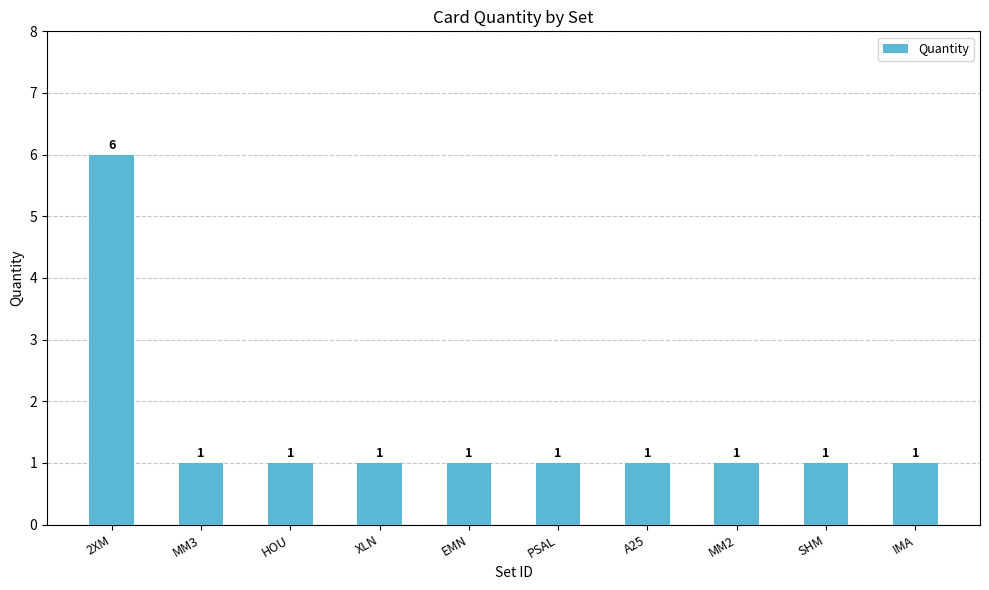

The chart shows a value of 2 at EMN. True or false?

False